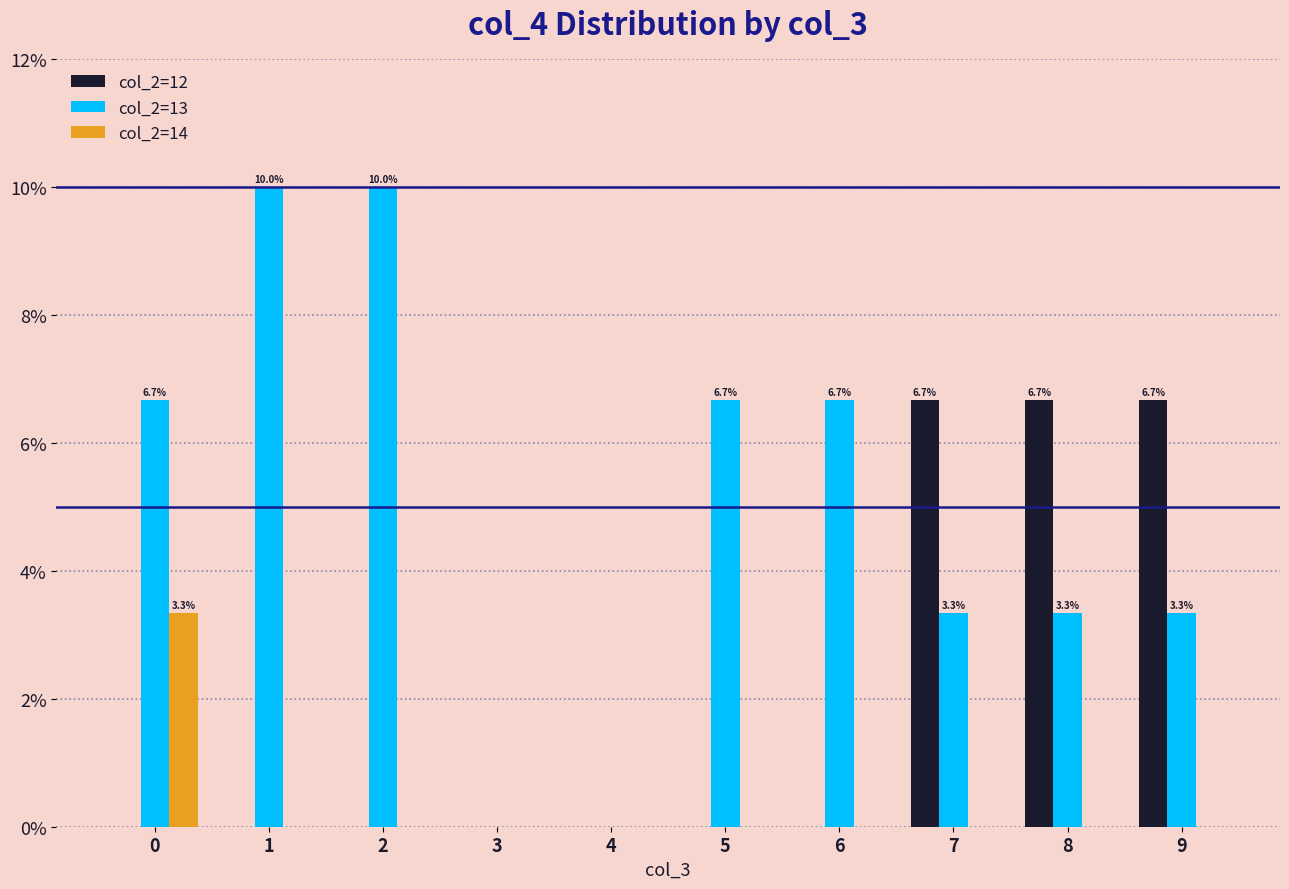

Which series has the largest total across all categories?

col_2=13